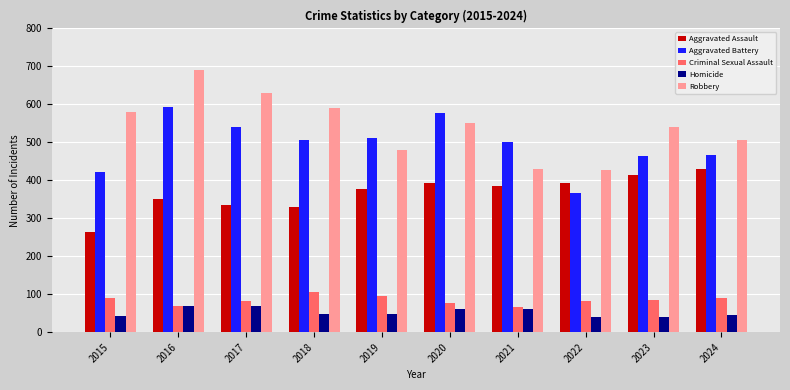

Are the bars grouped side by side (vs. stacked)?

Yes